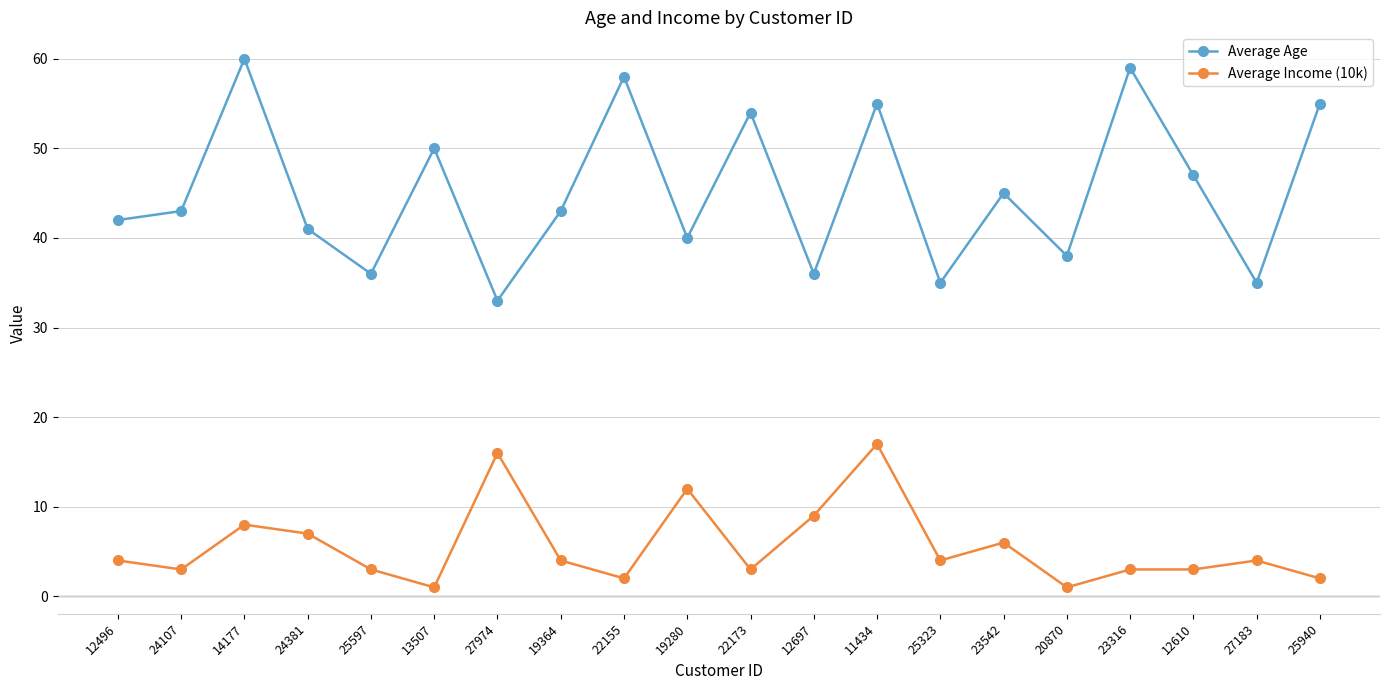

Where is the first local maximum for Average Age?

14177